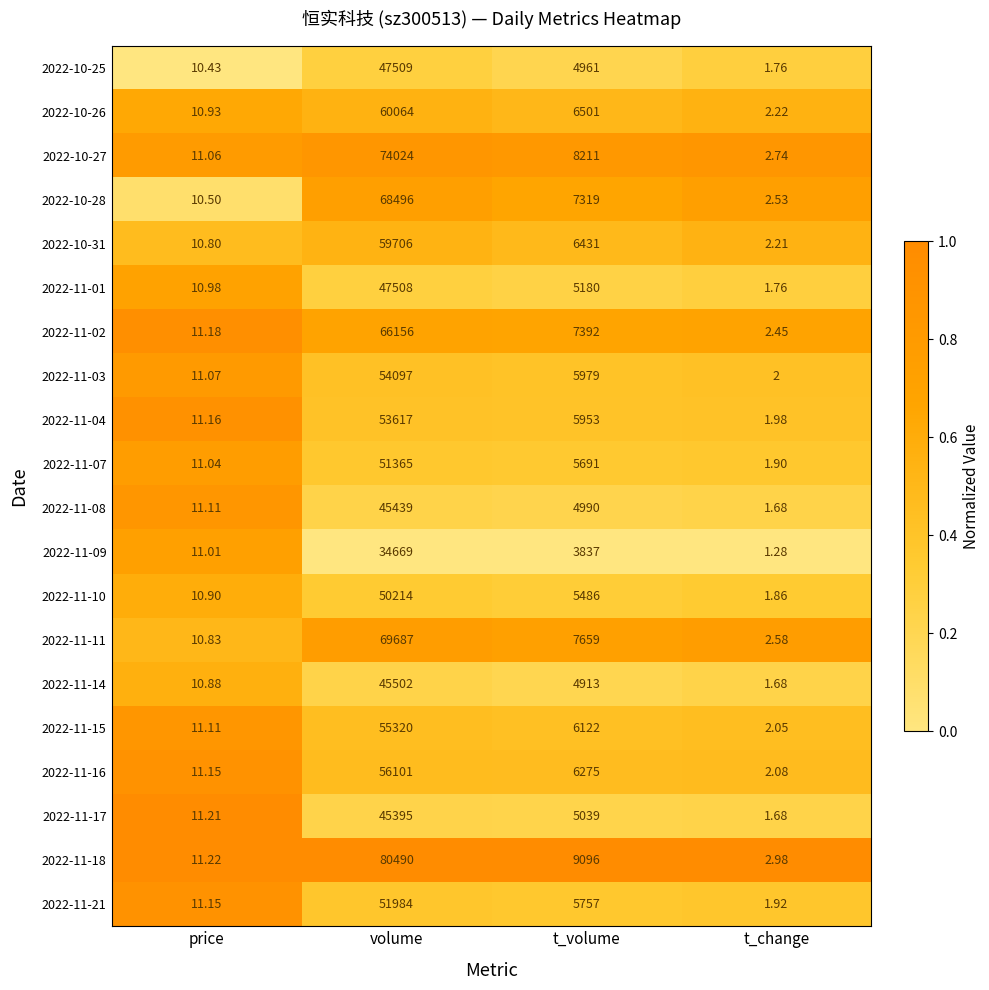

List the labels in order of 2022-11-04 value, largest first.

volume, t_volume, price, t_change